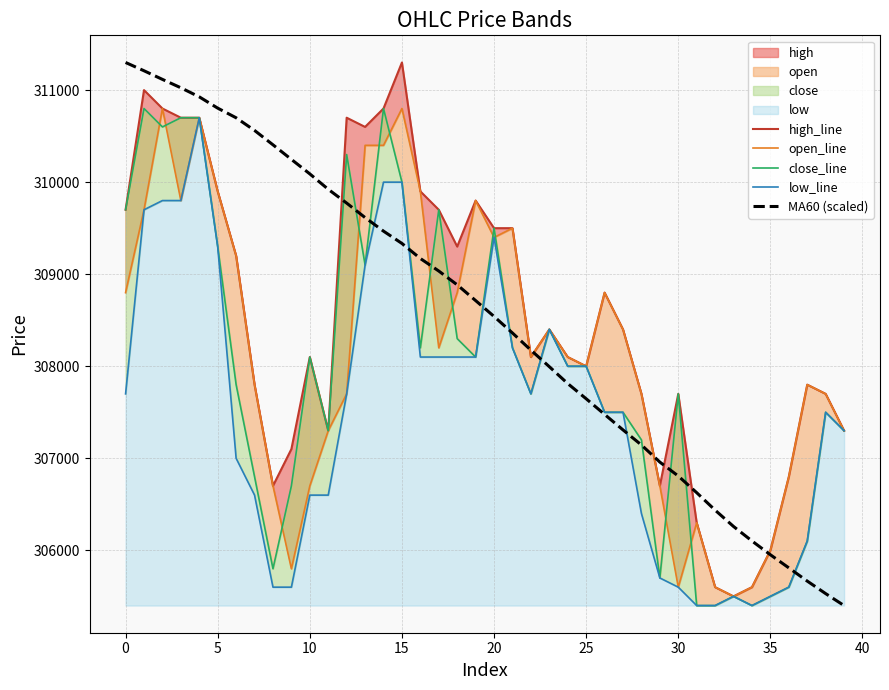

The value of low_line at 38 is 68643.0. True or false?

False